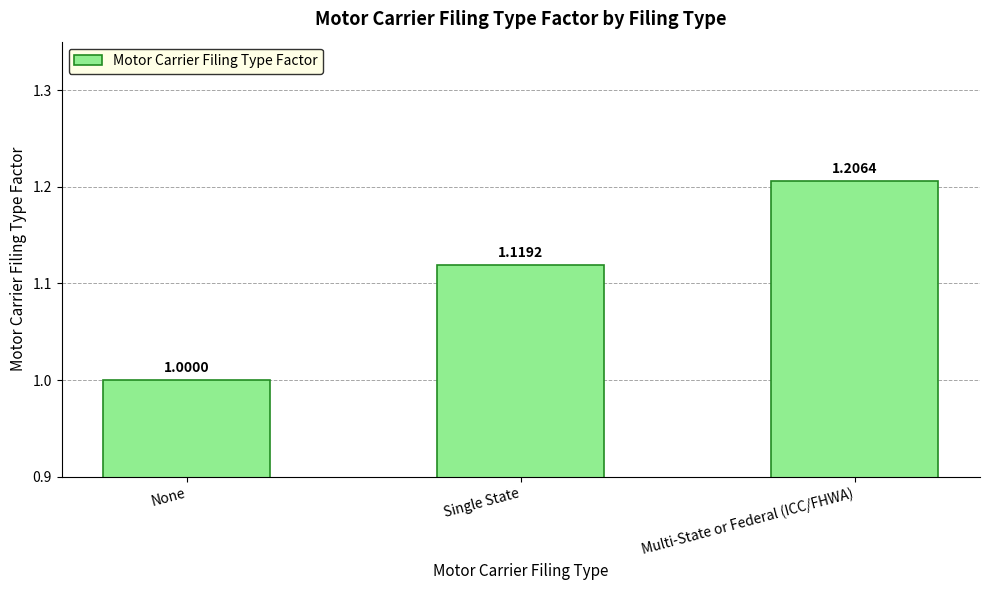

Is it true that the value at Single State is 0.4?

False